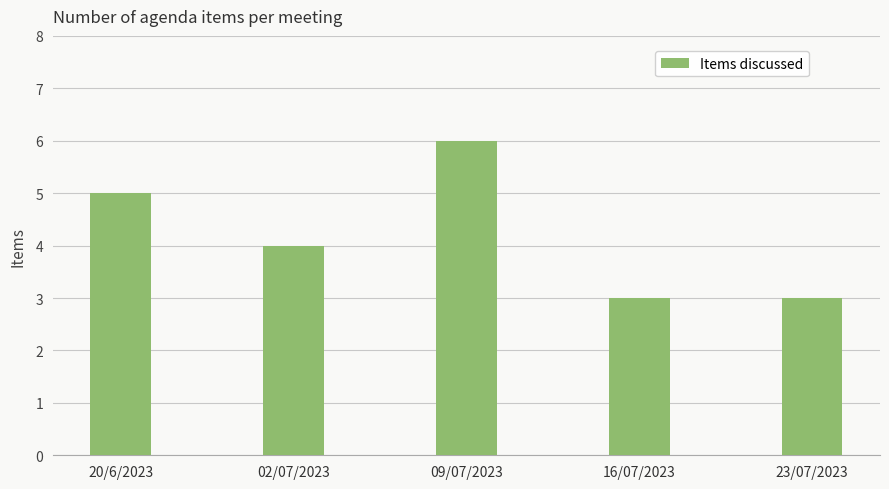

What is the sum of all values?

21